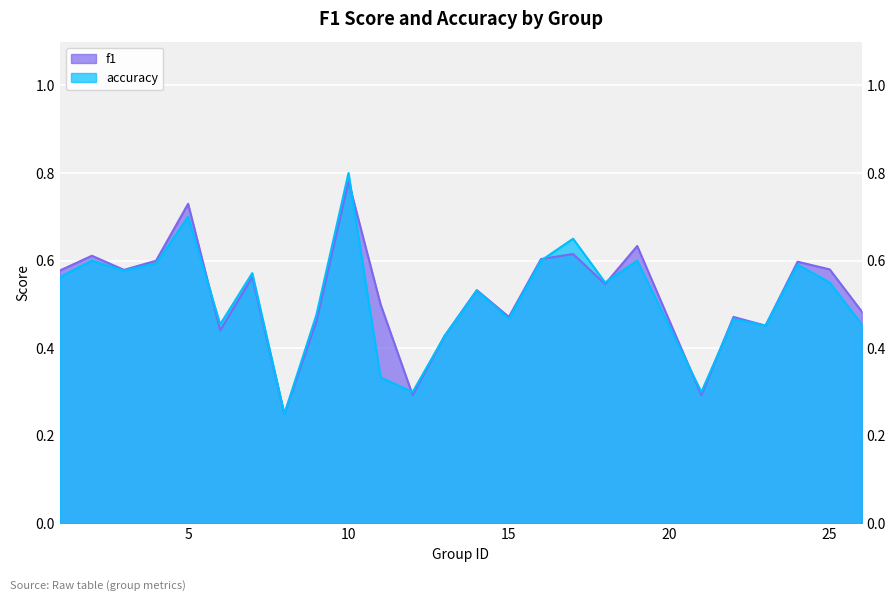

Rank the series by their average value, from highest to lowest.

f1, accuracy